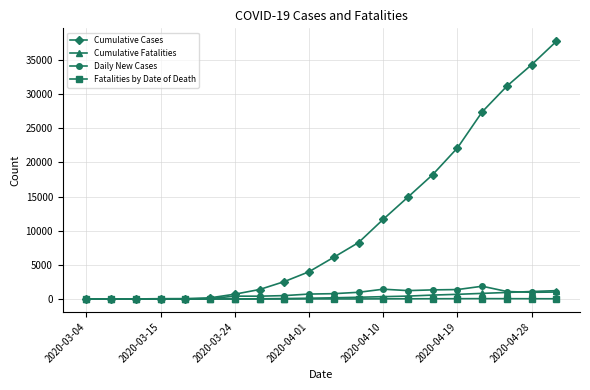

How many lines are shown in the chart?

4